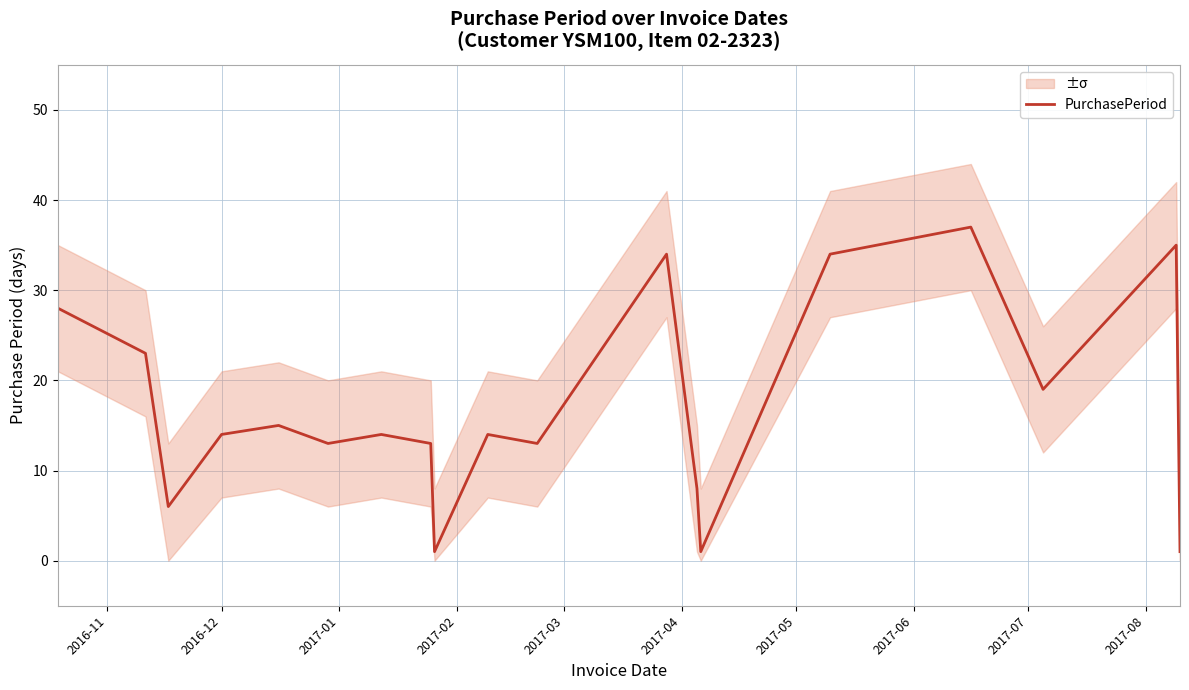

What is the difference between the maximum and minimum values?

36